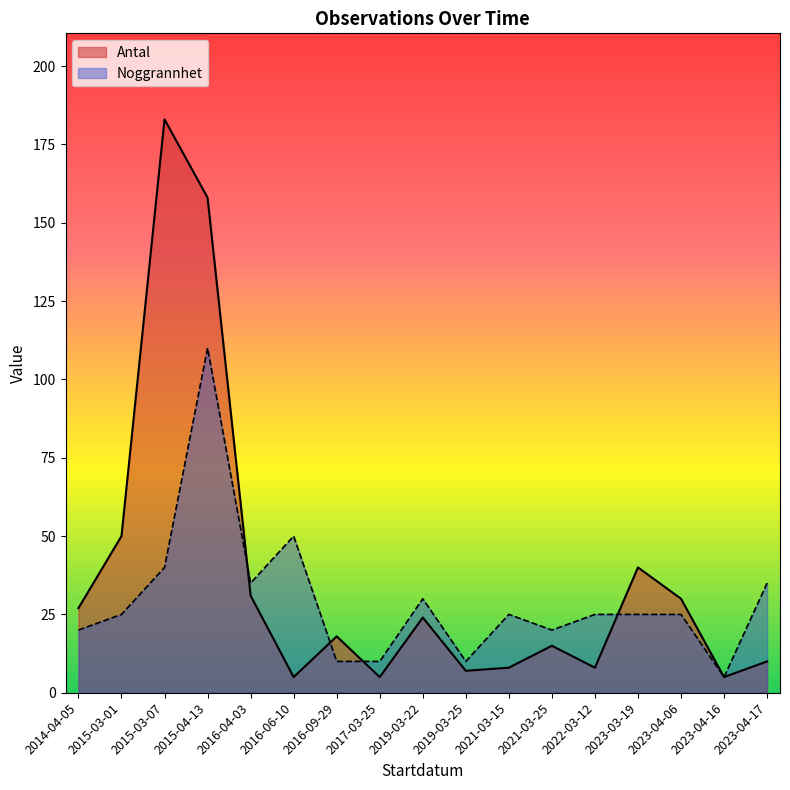

Rank the series by their maximum value, from highest to lowest.

Antal, Noggrannhet